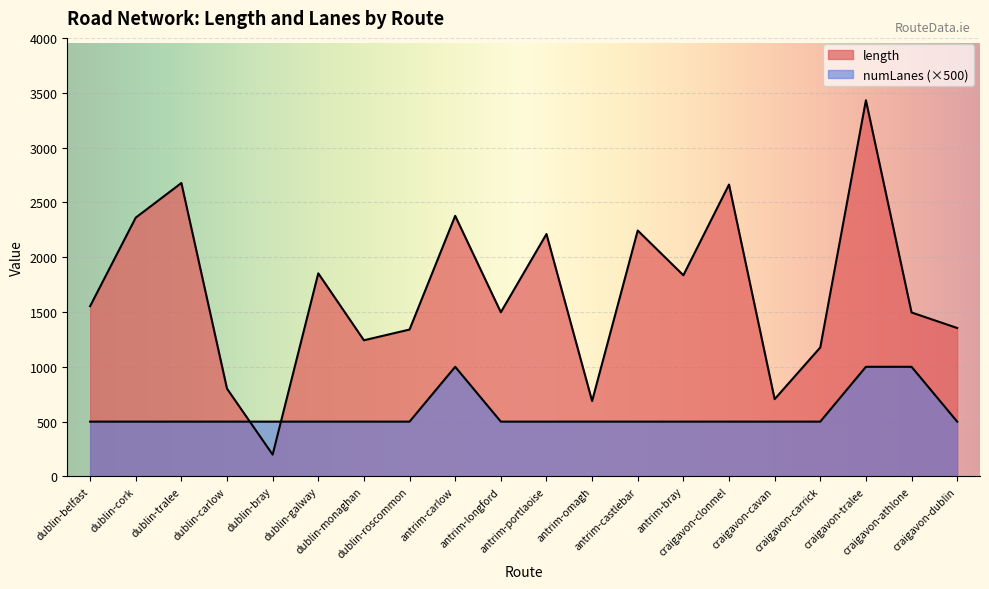

Is it true that avg_length equals 65.4 at dublin-bray?

False